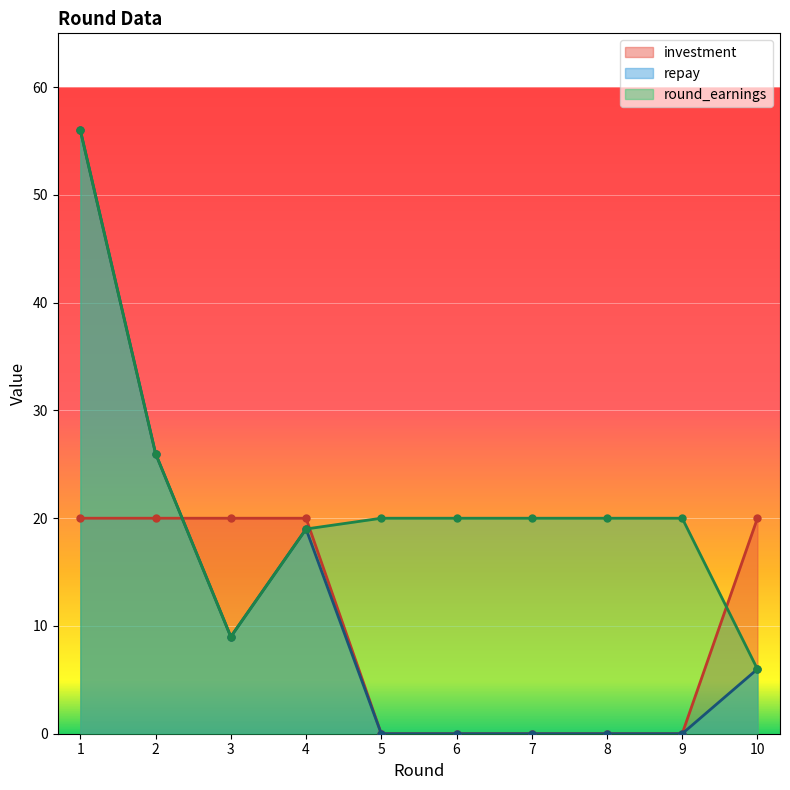

How many times do round_earnings and investment cross each other?

3